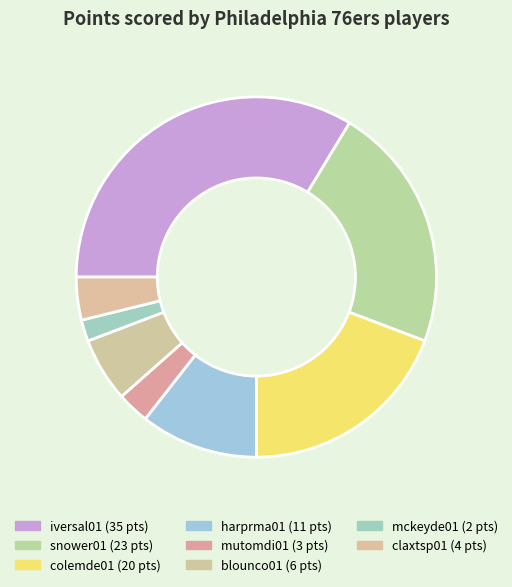

Is there a majority slice in this chart?

No